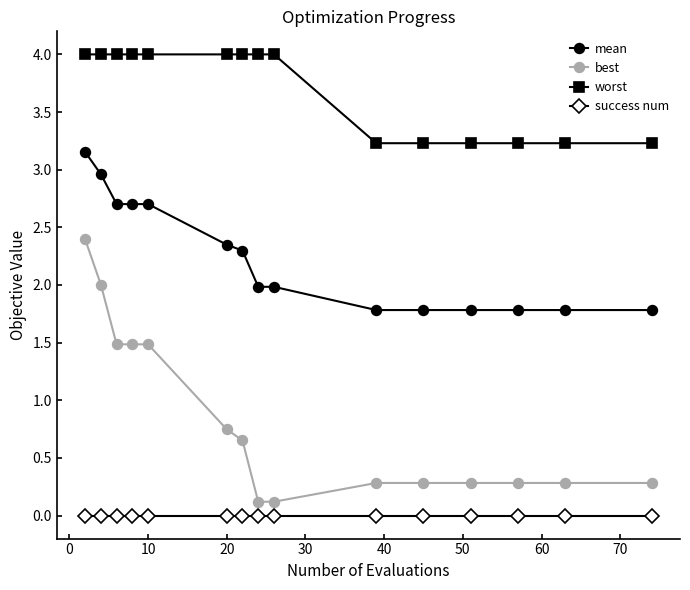

What is the difference between the maximum and second lowest values in the mean series?

1.4